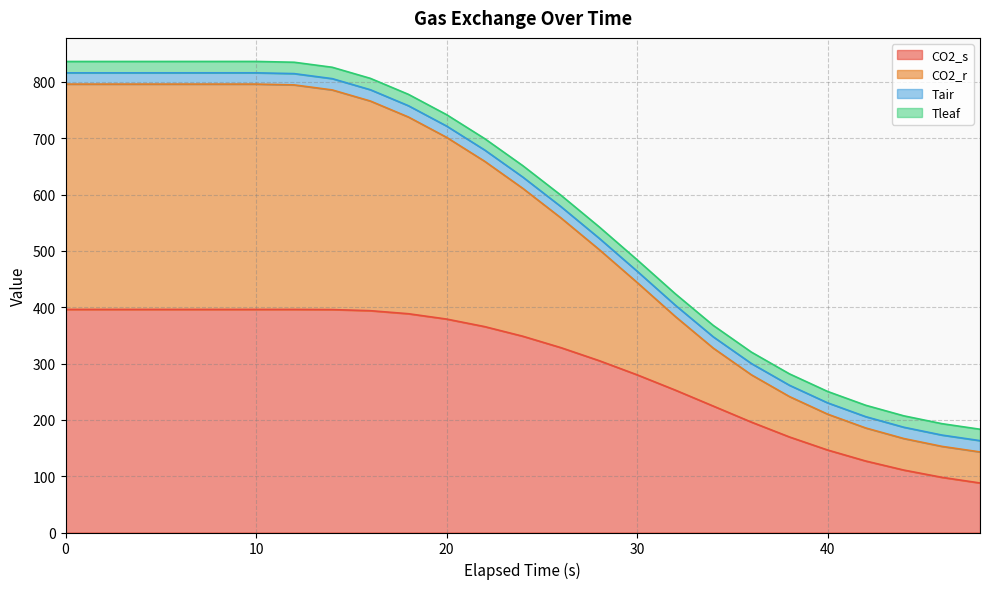

True or false: CO2_s and CO2_r cross at least once.

False